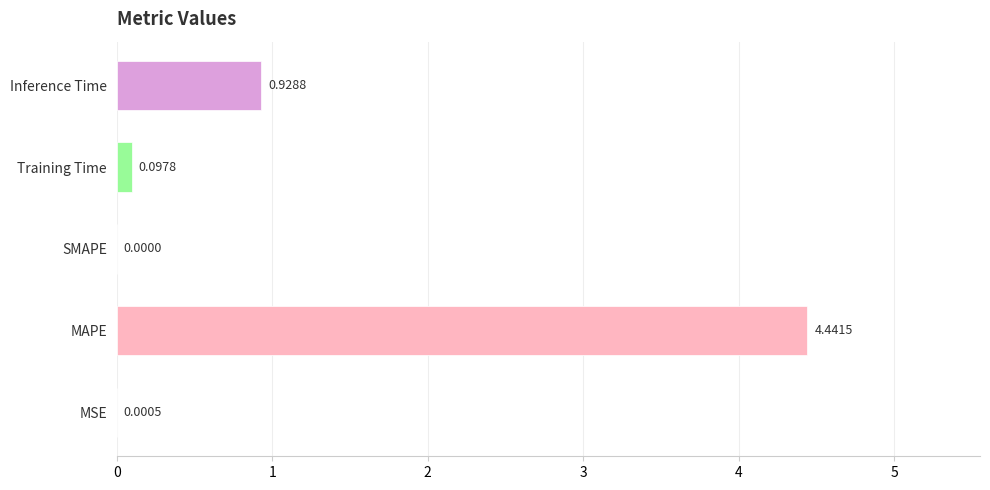

Which category has the highest value across all series?

MAPE